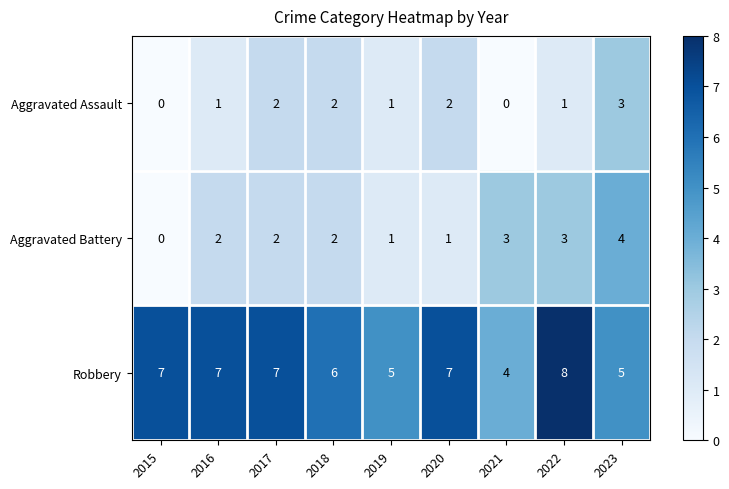

Reading left to right, transcribe all the data shown in this chart.

Aggravated Assault: 0	1	2	2	1	2	0	1	3
Aggravated Battery: 0	2	2	2	1	1	3	3	4
Robbery: 7	7	7	6	5	7	4	8	5